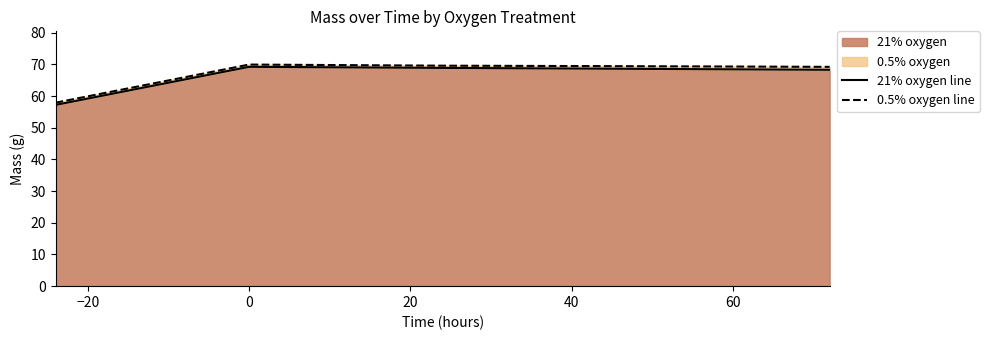

Reading left to right, transcribe all the data shown in this chart.

21% oxygen line: 57.2	69.2	68.9	68.6	68.3
0.5% oxygen line: 57.9	69.9	69.6	69.4	69.2